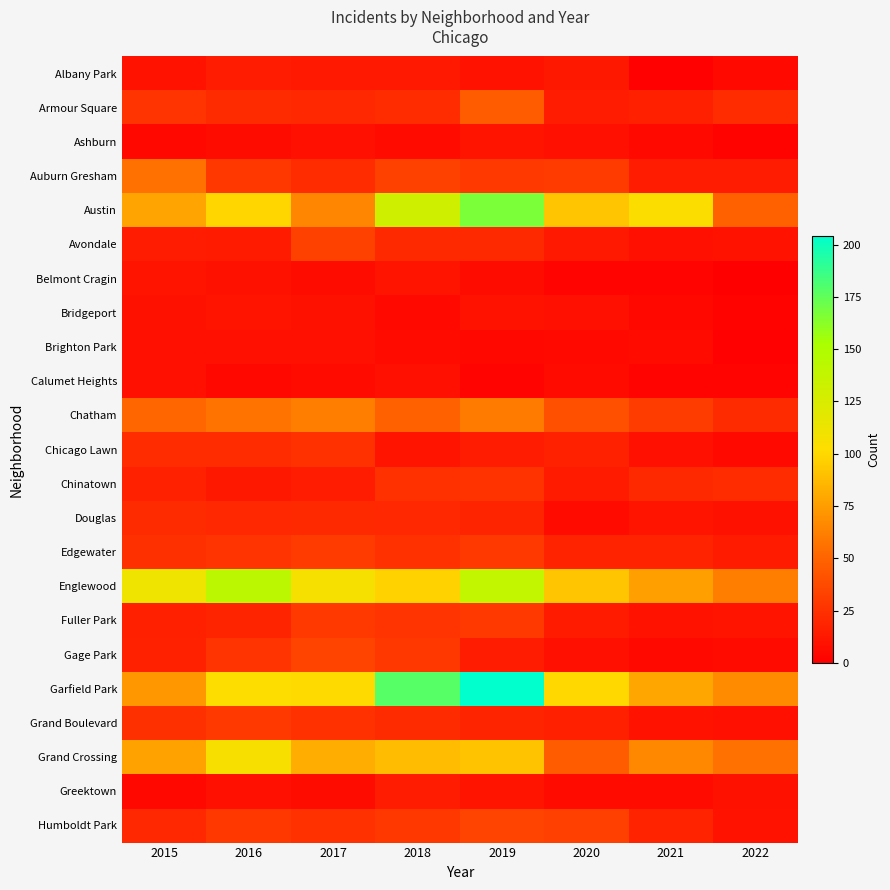

Which category has the lowest value across all series?

2022